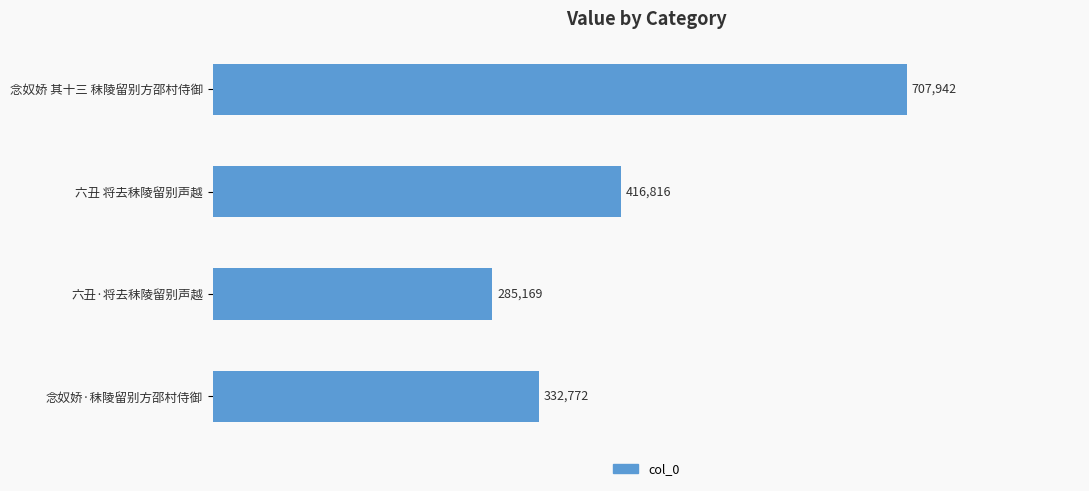

What is the change in value from 六丑 将去秣陵留别声越 to 念奴娇·秣陵留别方邵村侍御?

-84044